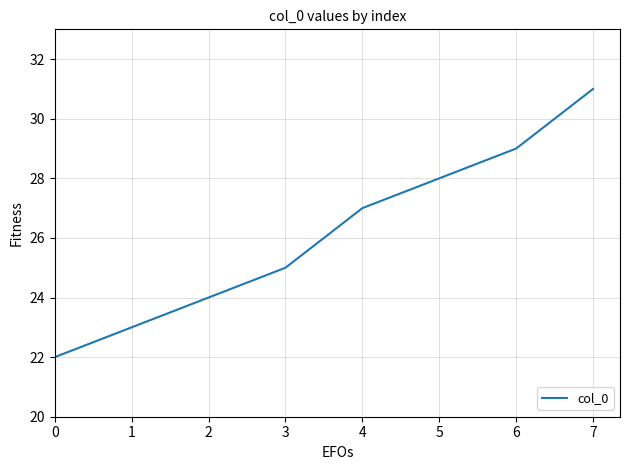

Rank the categories by value from lowest to highest.

0, 1, 2, 3, 4, 5, 6, 7